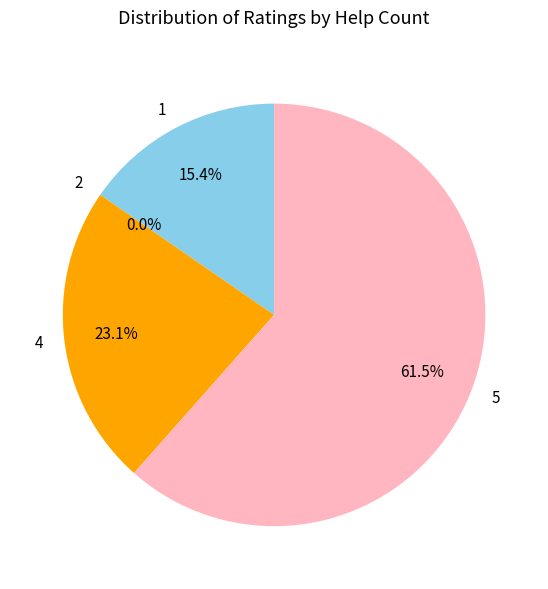

Which category has the smallest portion of the pie?

2